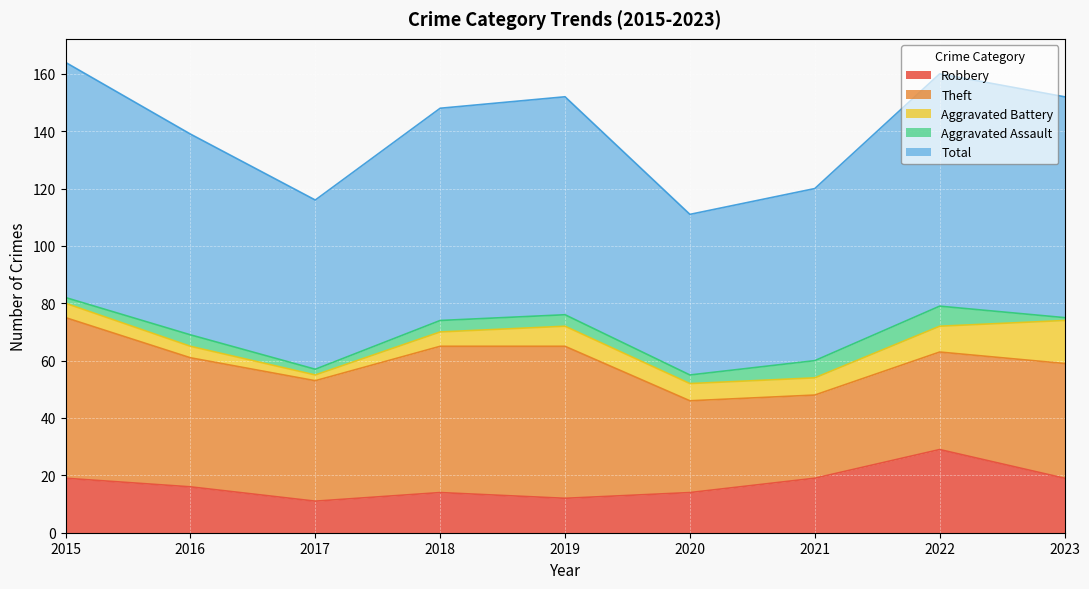

Where is the first local minimum for Aggravated Battery?

2017